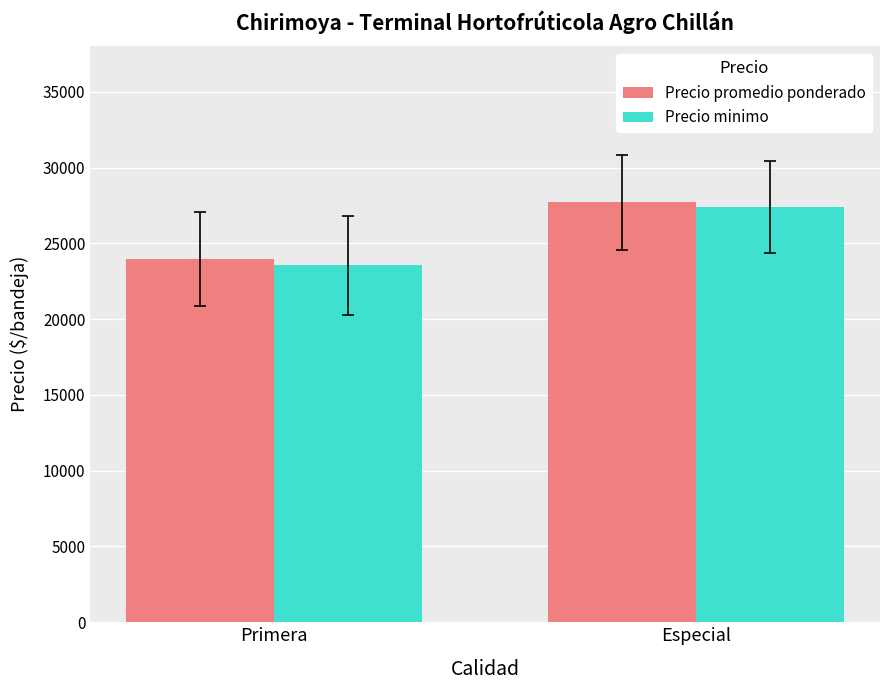

Rank the series by their average value, from highest to lowest.

Precio promedio ponderado, Precio minimo